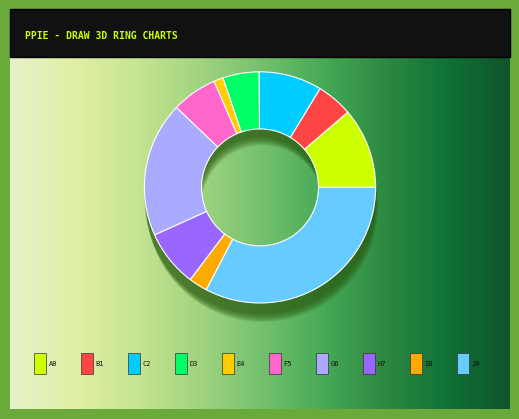

The SEC24C slice represents 28% of the pie. True or false?

False